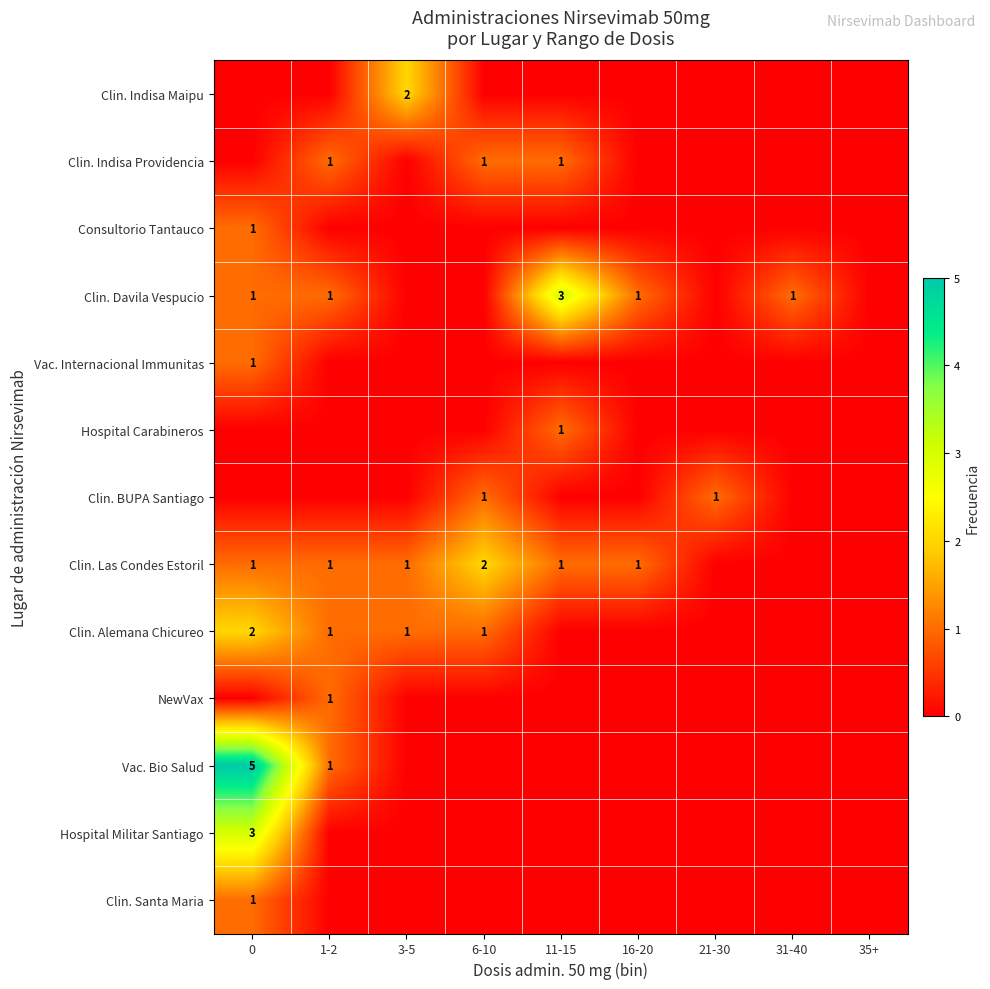

How many data points does each series have?

9